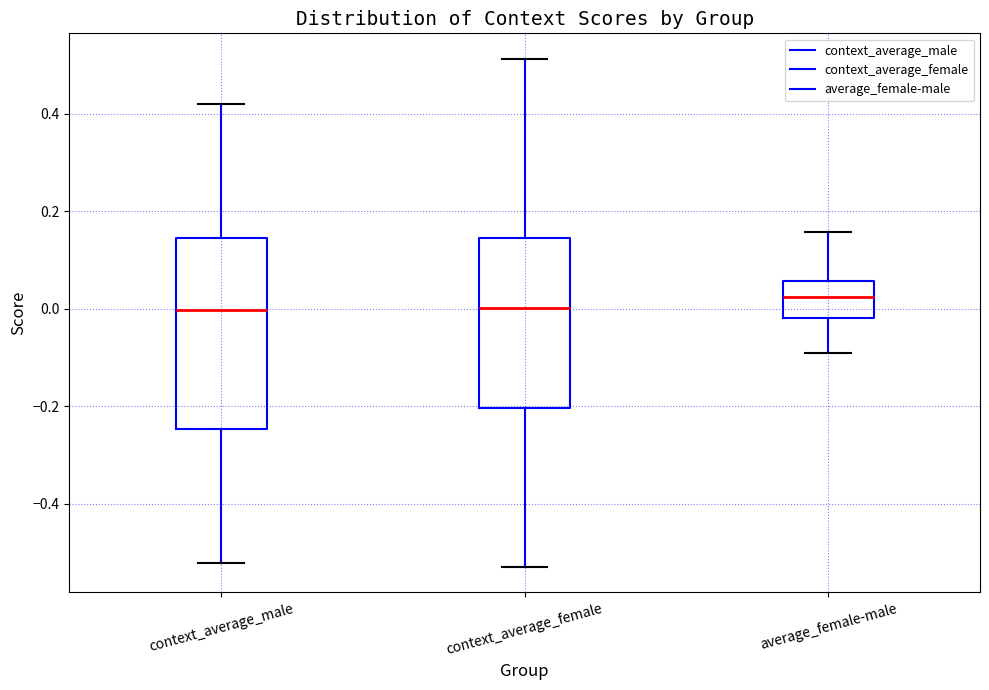

Where does the median line of the box for context_average_female sit on the y-axis? The values are not printed on the chart, so give them approximately, as read against the axis.

0.00